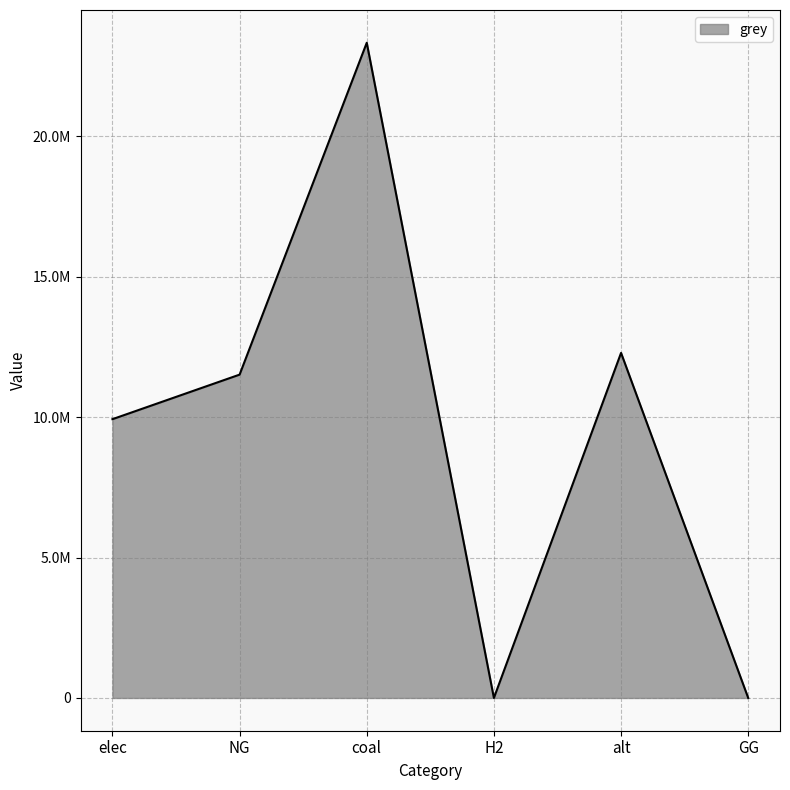

At which category does the data reach its first local peak?

coal